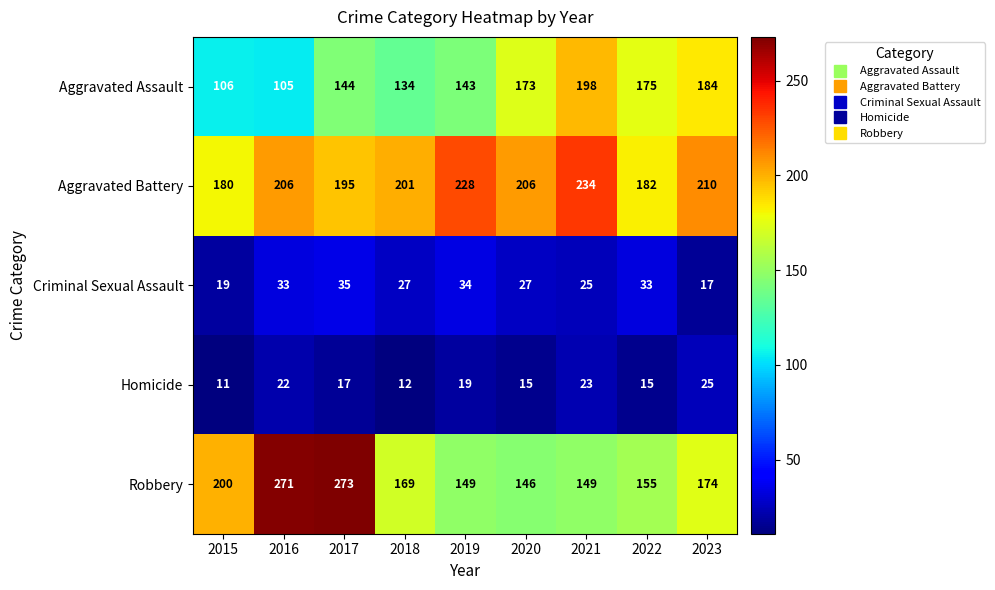

Count the number of data series in this chart.

5